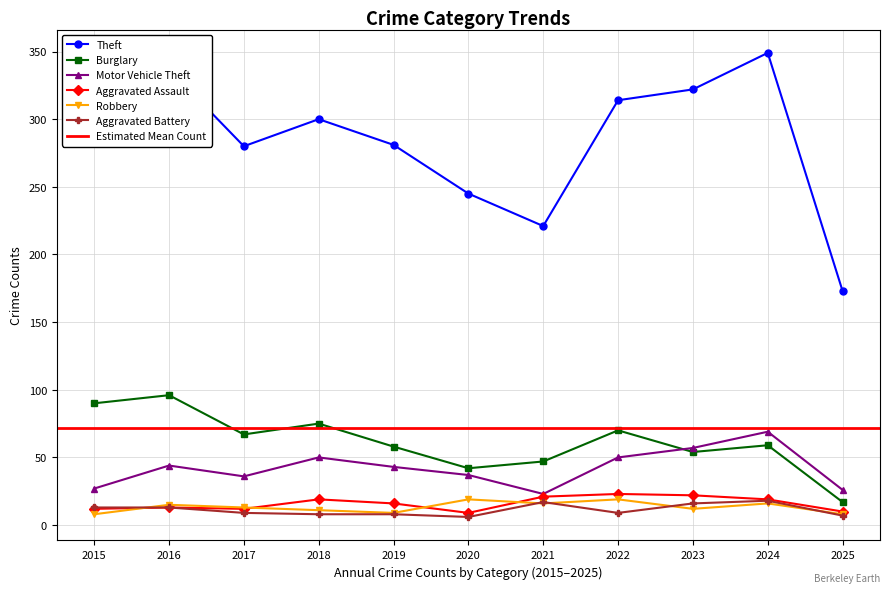

In Burglary, how many points are lower than both neighbors (excluding endpoints)?

3